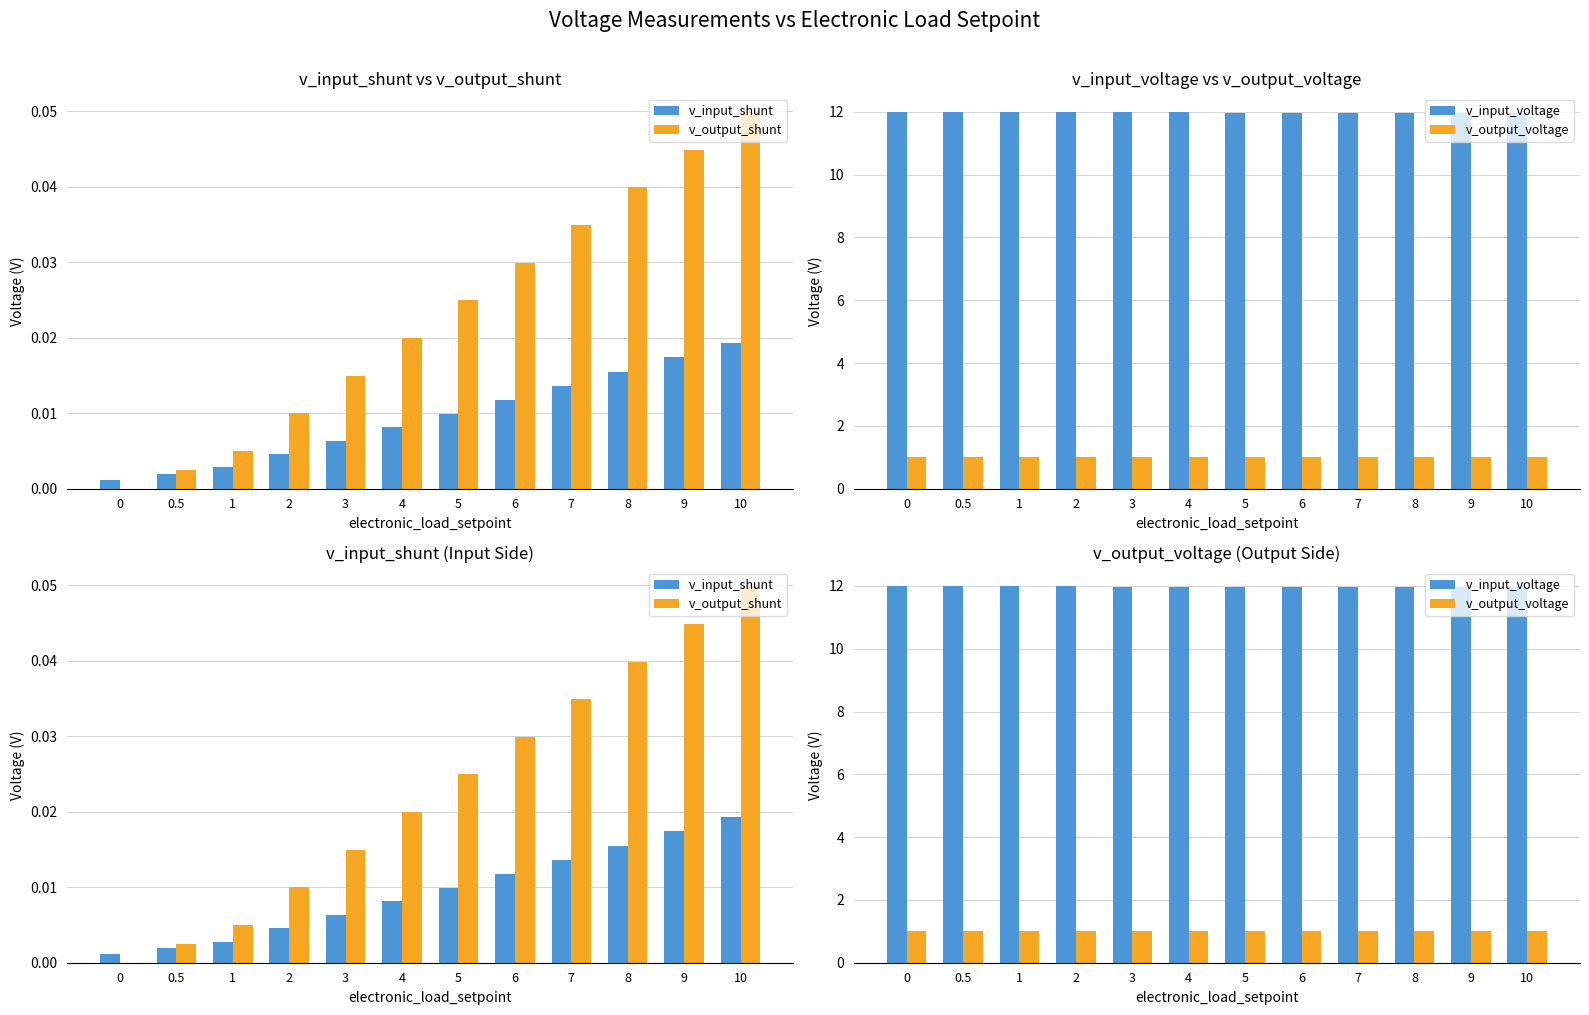

Which series has the largest total across all categories?

v_input_voltage